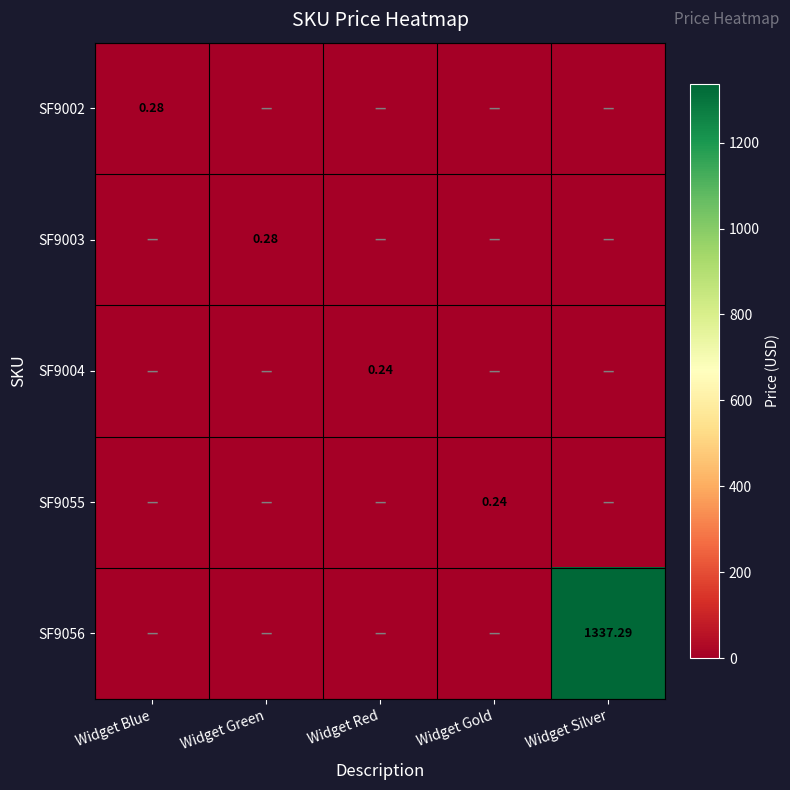

Which series has the largest total across all categories?

SF9056